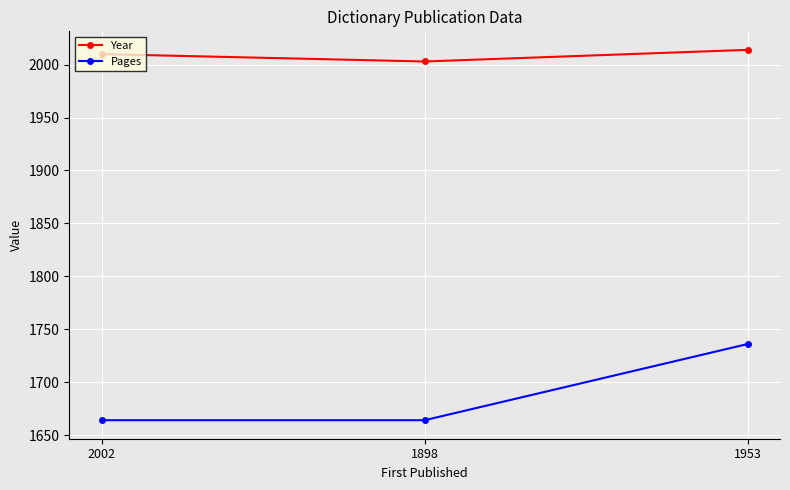

Reading left to right, list all the values displayed in this chart.

Year: 2002=2010	1898=2003	1953=2014
Pages: 2002=1664	1898=1664	1953=1736